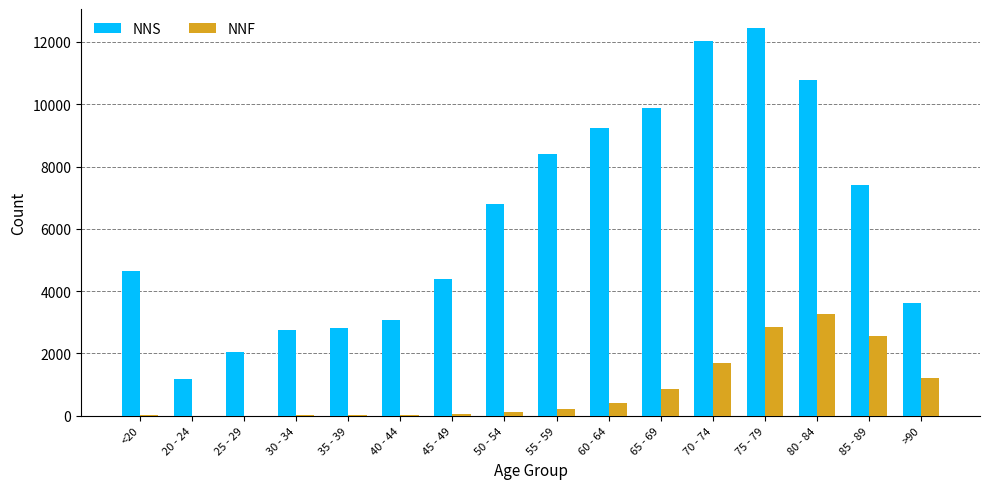

How many groups of bars are there?

16